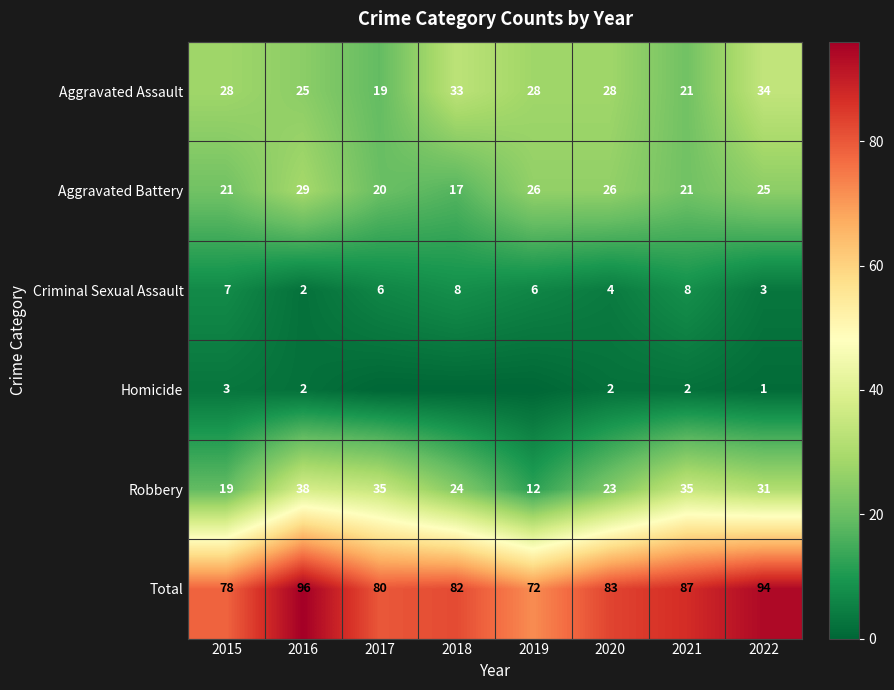

True or false: Robbery has a value of 36 at 2018.

False